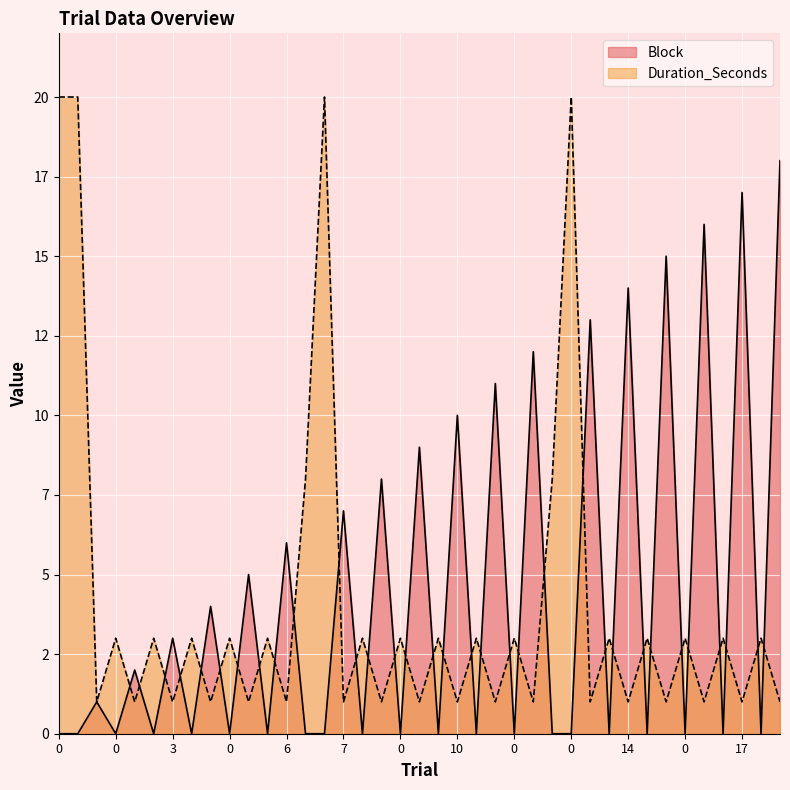

Rank the series by their maximum value, from lowest to highest.

Block, Duration_Seconds